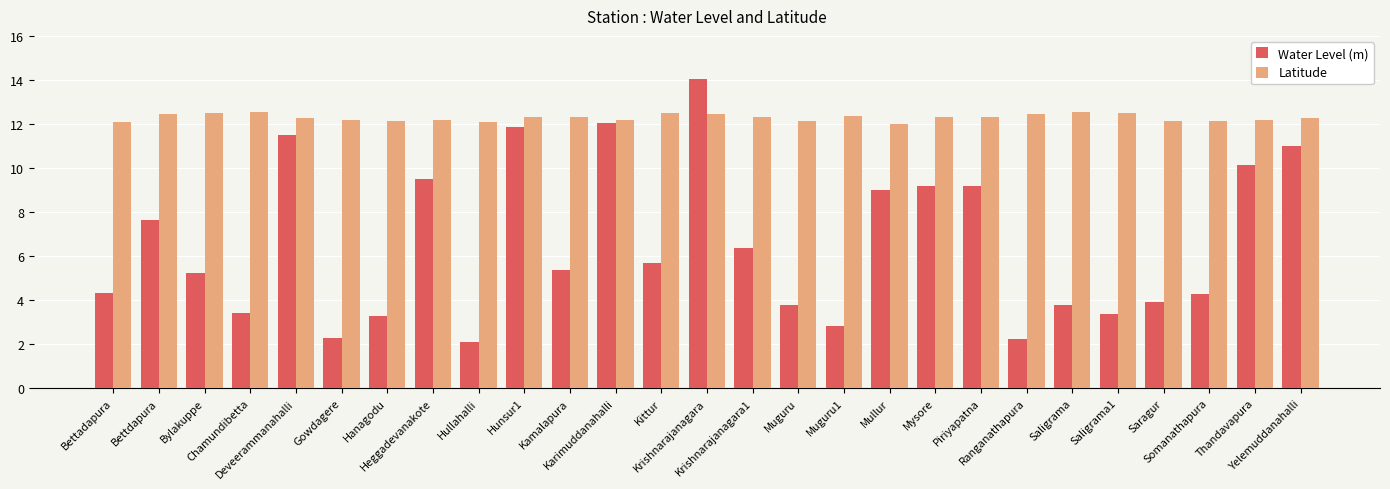

What is the label of the 26th bar from the left?

Thandavapura